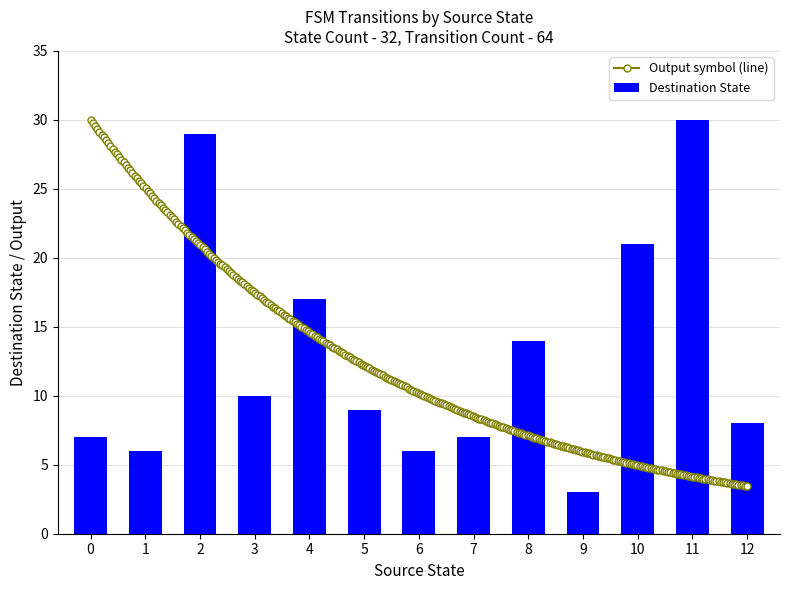

Is it true that output_symbol equals 0 at 2?

False